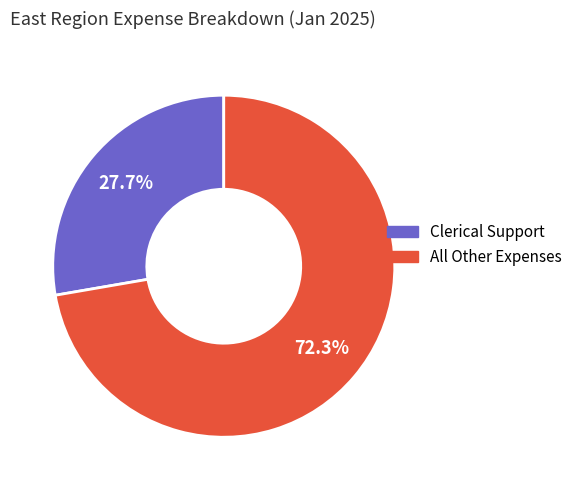

Is there any slice that represents more than half of the pie?

Yes